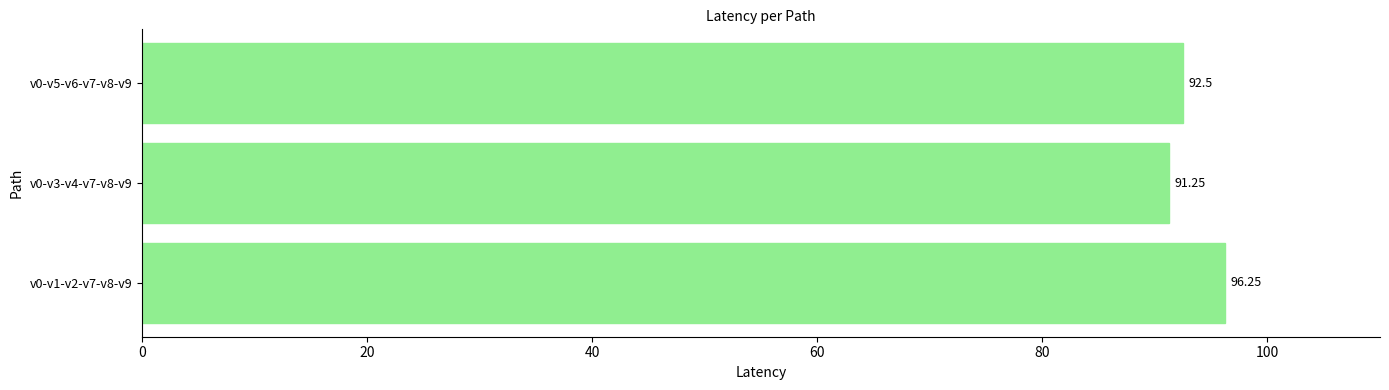

List the labels in order of value, largest first.

v0-v1-v2-v7-v8-v9, v0-v5-v6-v7-v8-v9, v0-v3-v4-v7-v8-v9